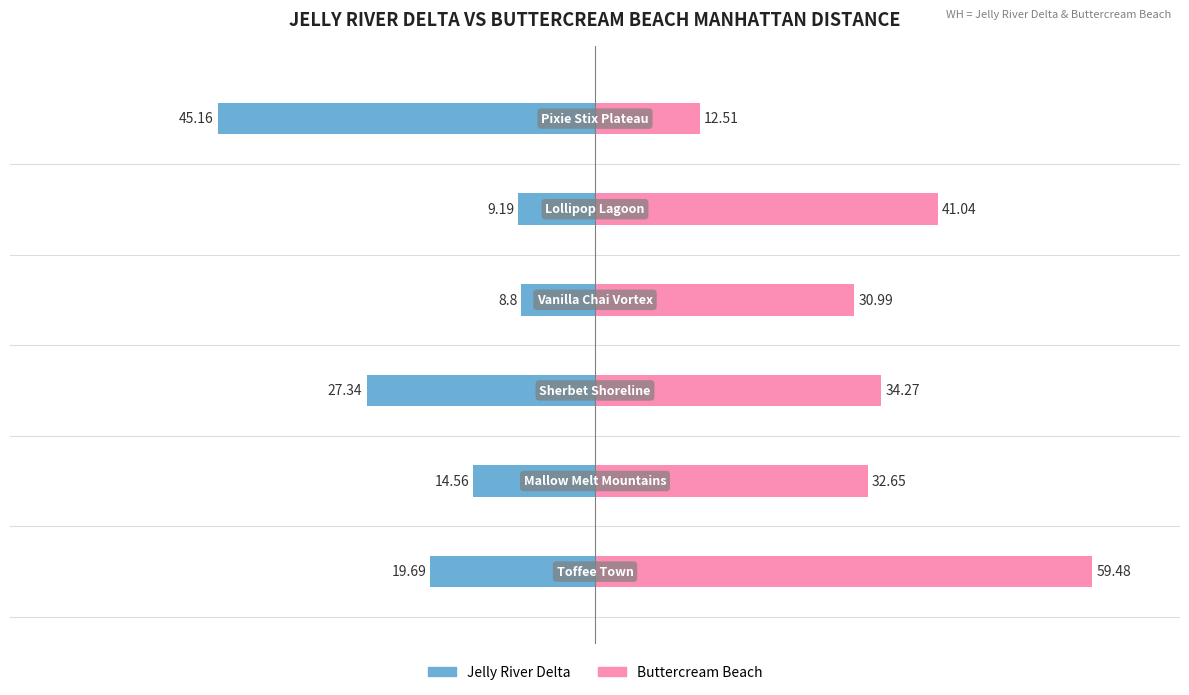

Reading right to left, list all the values displayed in this chart.

Jelly River Delta: 5=-45.2	4=-9.2	3=-8.8	2=-27.3	1=-14.6	0=-19.7
Buttercream Beach: 5=12.5	4=41.0	3=31.0	2=34.3	1=32.6	0=59.5